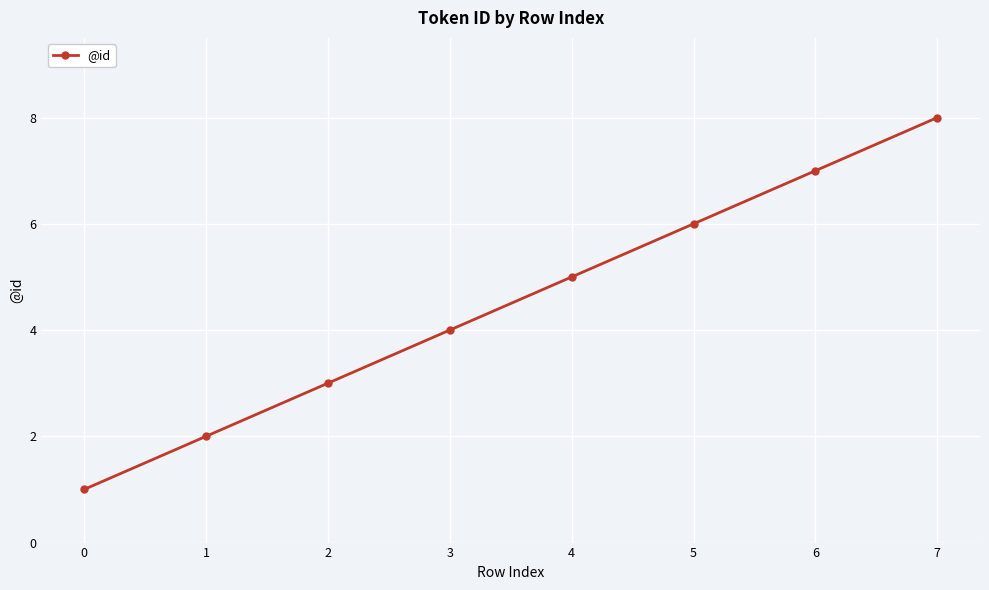

How many data points does each series have?

8